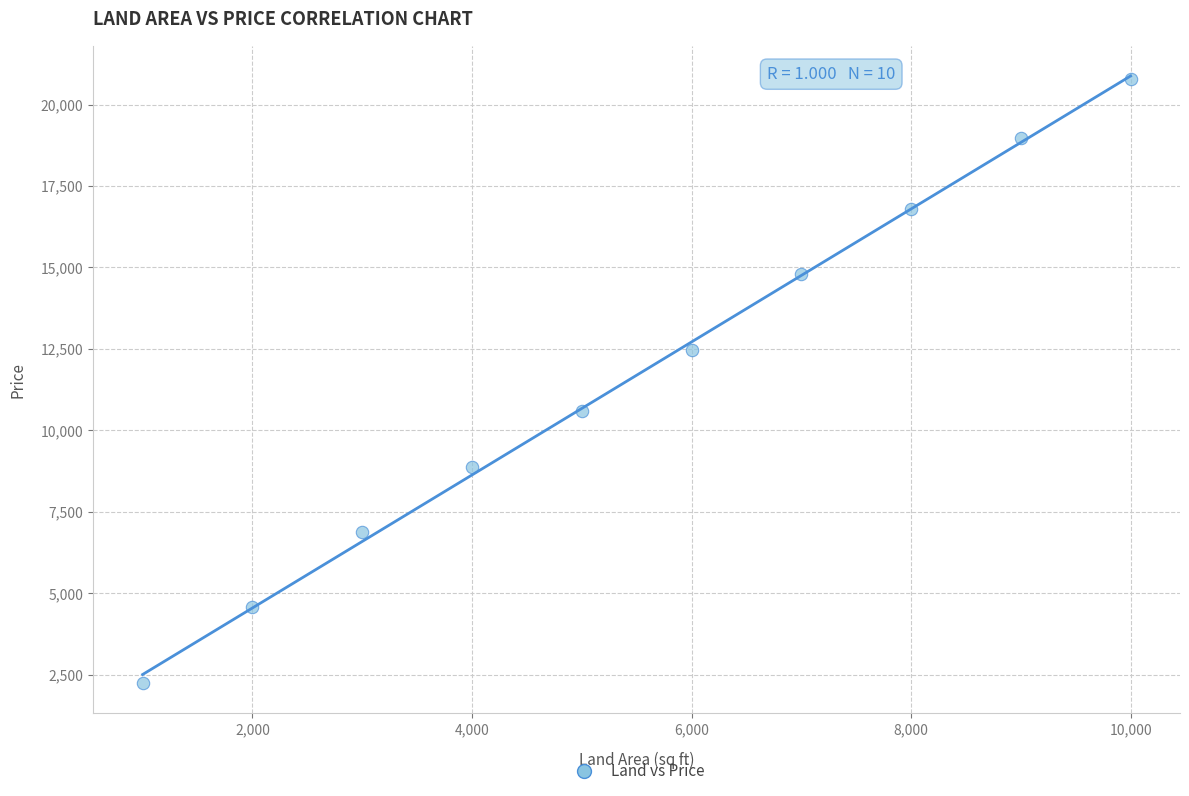

What is the average Y value?

11694